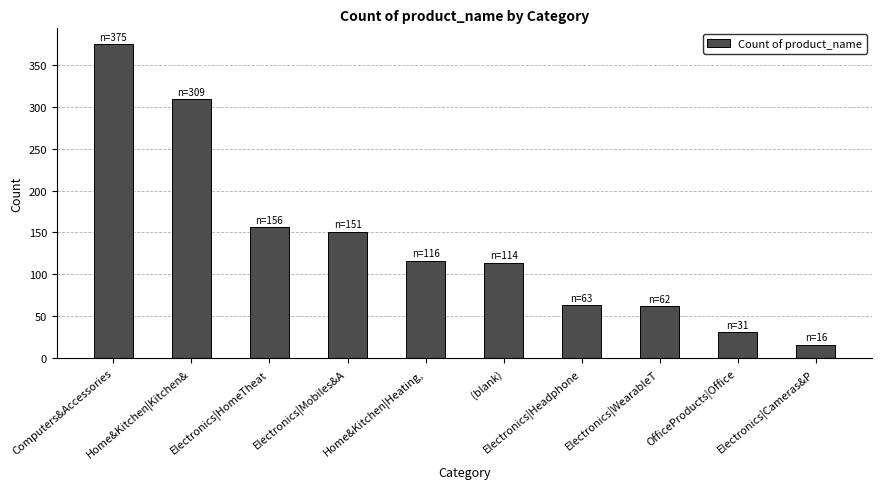

At which label is the value closest to 195?

Electronics|HomeTheat